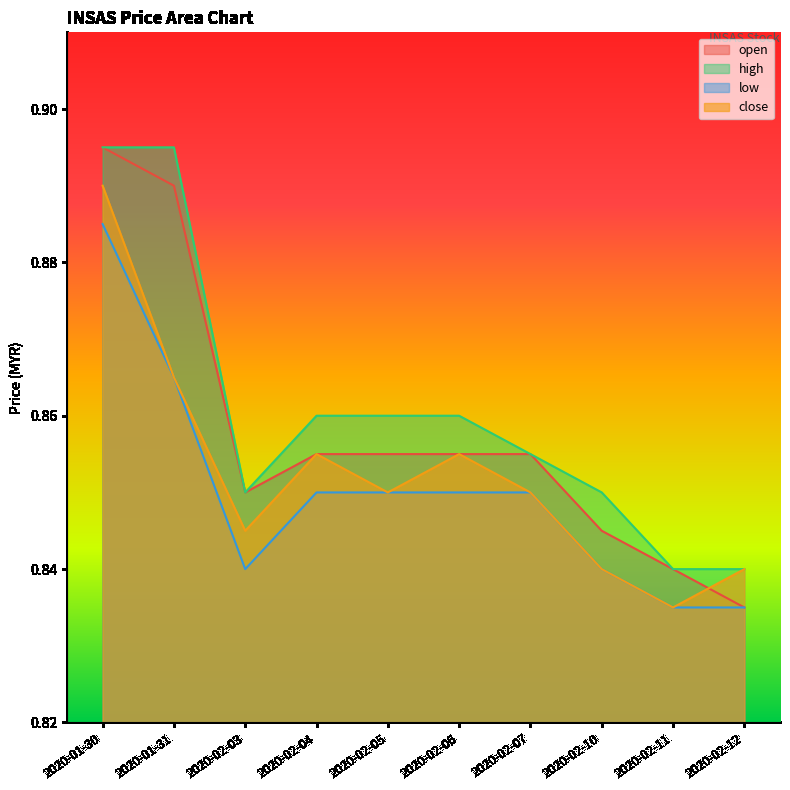

Reading left to right, extract all data points from this chart.

open: 0.9	0.9	0.8	0.9	0.9	0.9	0.9	0.8	0.8	0.8
high: 0.9	0.9	0.8	0.9	0.9	0.9	0.9	0.8	0.8	0.8
low: 0.9	0.9	0.8	0.8	0.8	0.8	0.8	0.8	0.8	0.8
close: 0.9	0.9	0.8	0.9	0.8	0.9	0.8	0.8	0.8	0.8